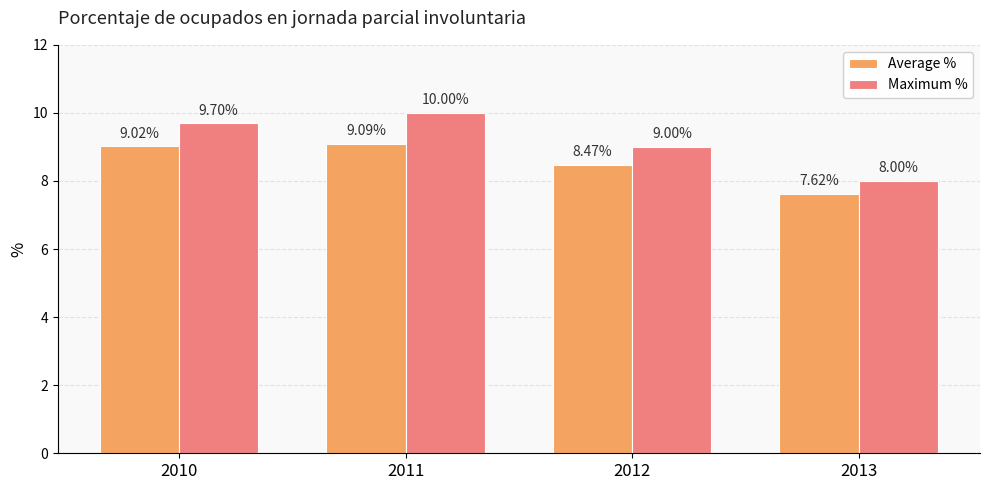

What is the difference between the Average % values at 2010 and 2011?

0.1